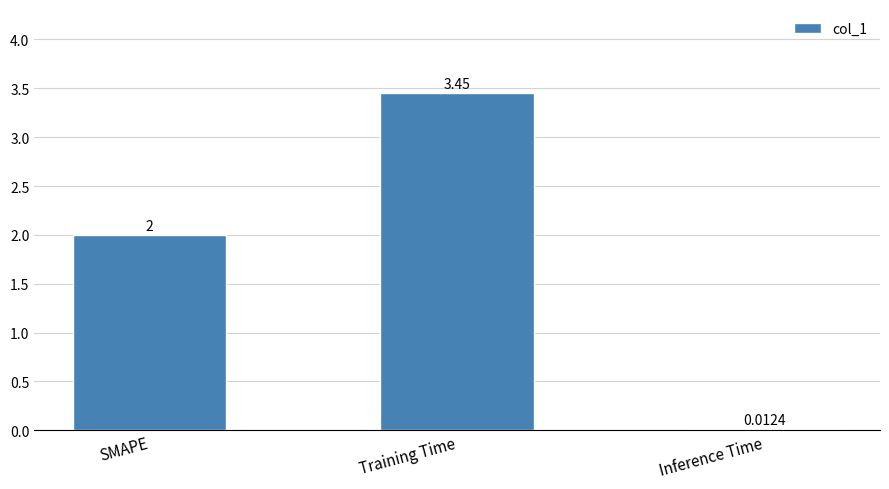

How many categories are shown in the chart?

3